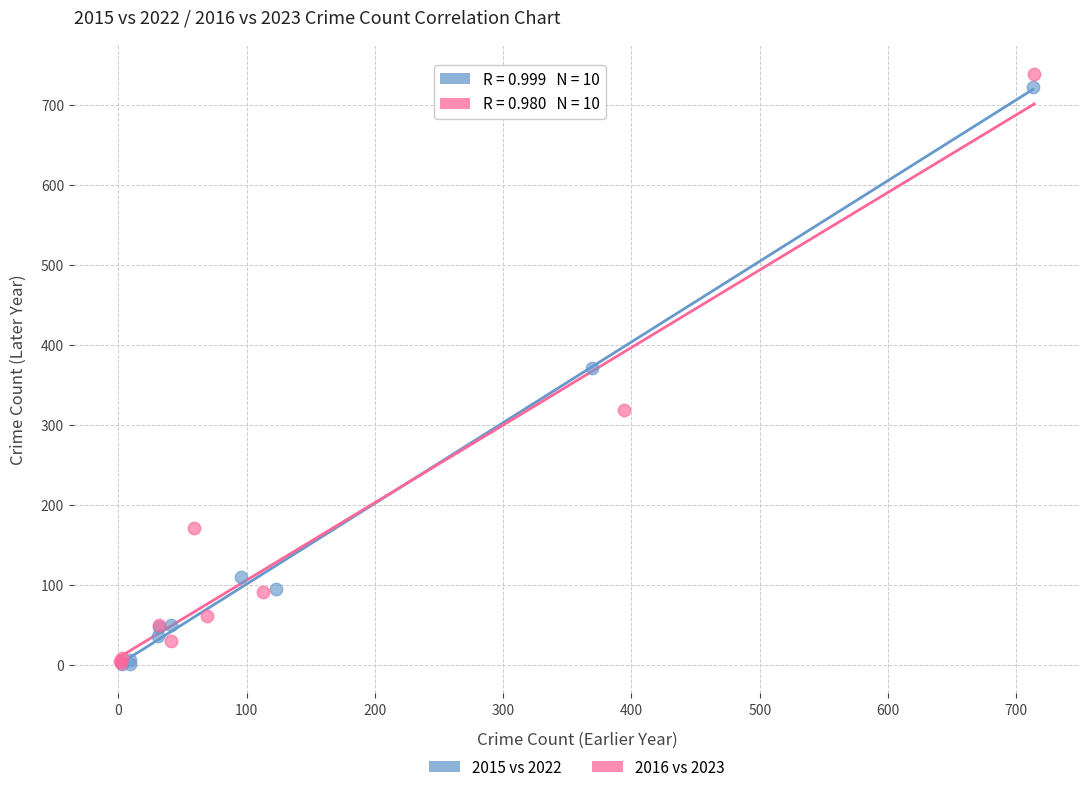

Which series has the largest Y range (max minus min)?

2016 vs 2023